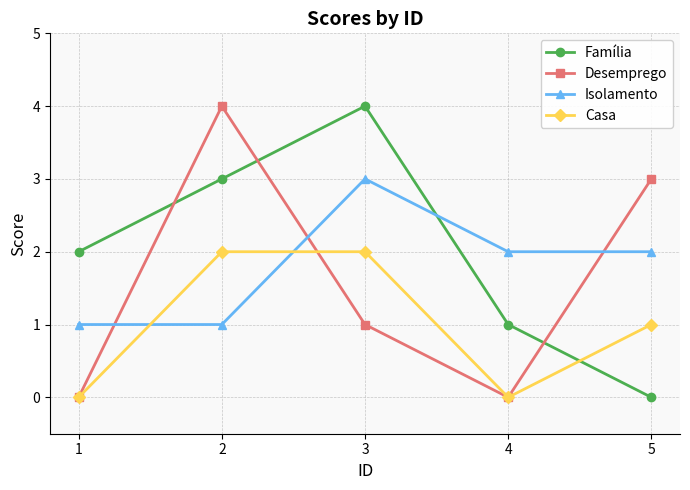

The value of Casa at 3 is 3. True or false?

False